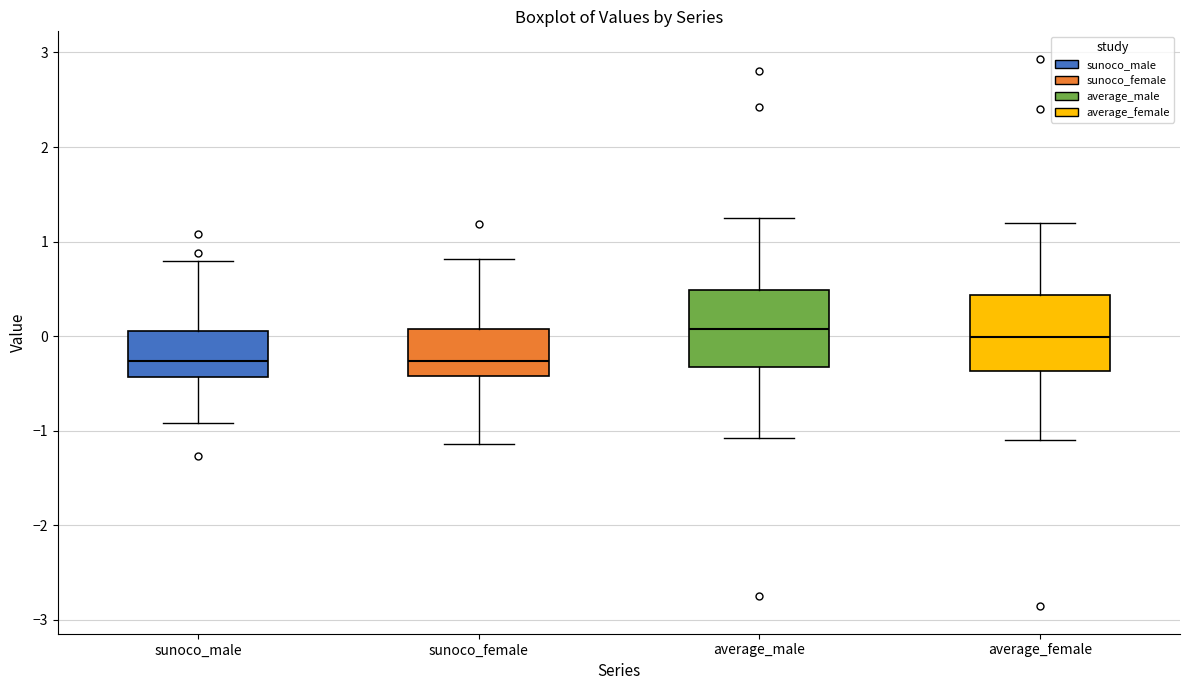

Where is the lower edge of the box for average_male on the y-axis? The values are not printed on the chart, so give them approximately, as read against the axis.

-0.3